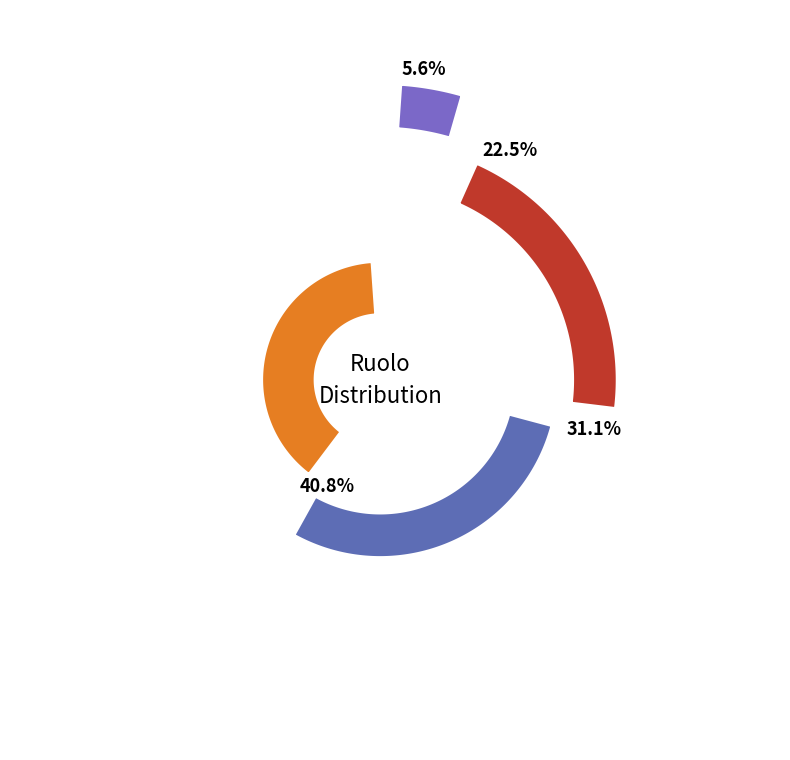

Is there any slice that represents more than half of the pie?

No